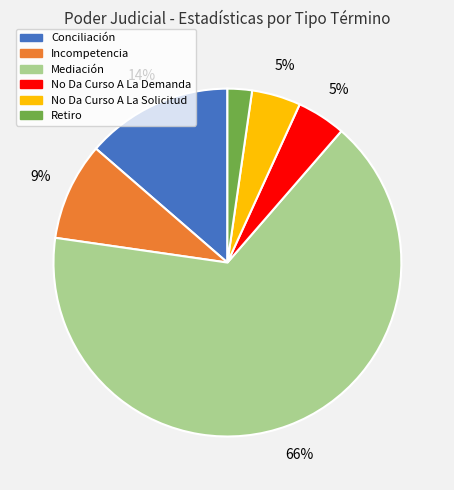

What is the smallest slice in the pie chart?

Retiro